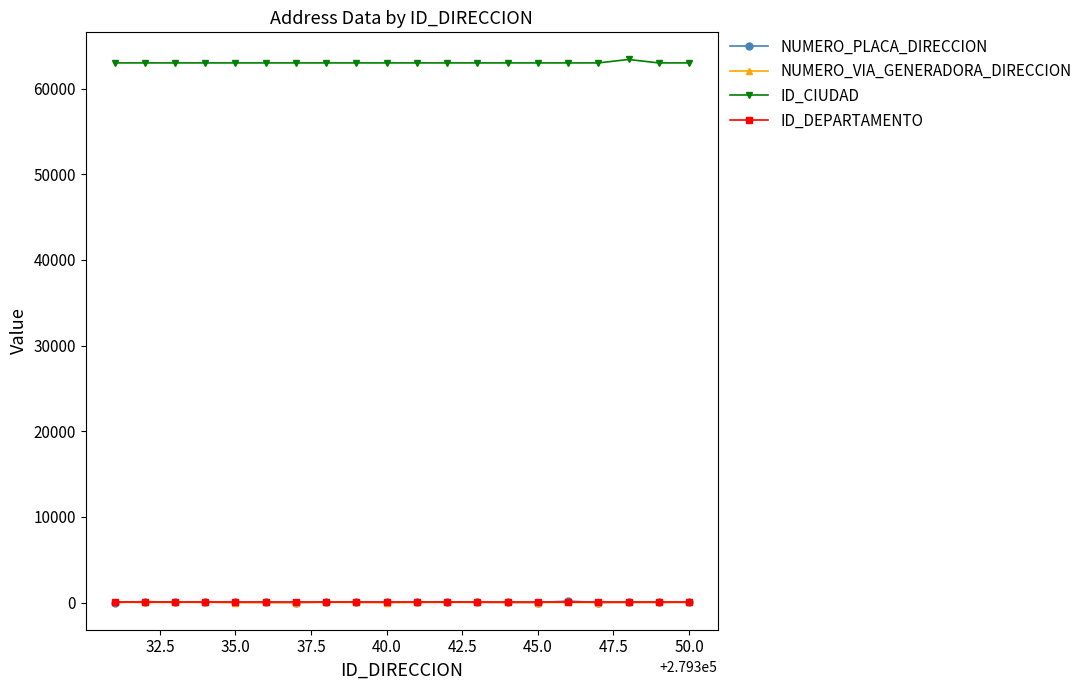

What is the value of the ID_DEPARTAMENTO point at the 15th from the left?

63